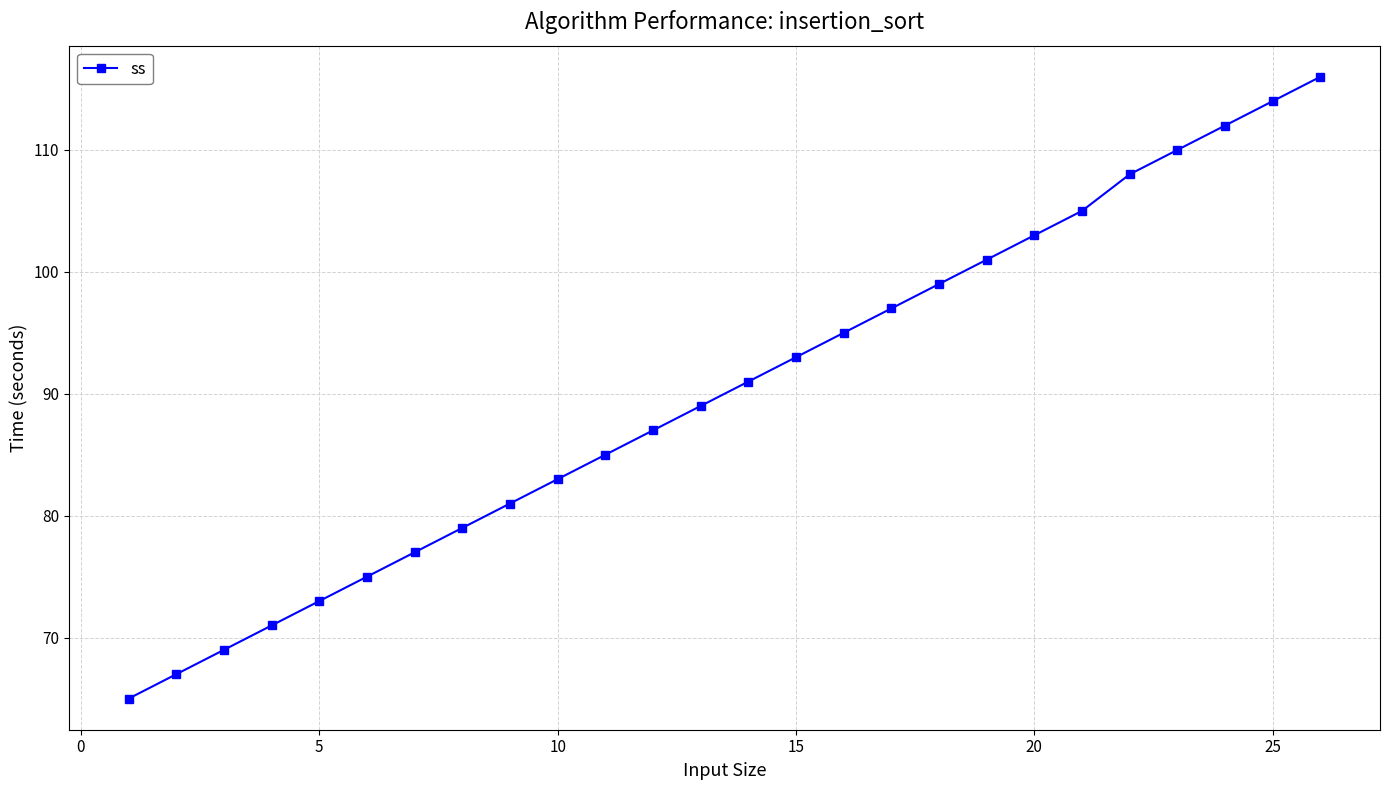

What is the difference between the maximum and minimum values?

51